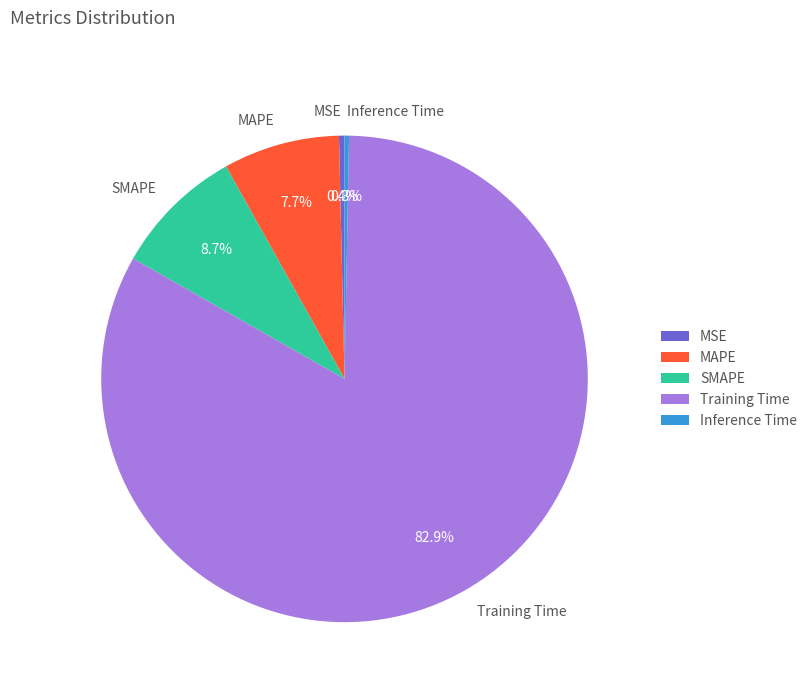

How many slices are in this pie chart?

5